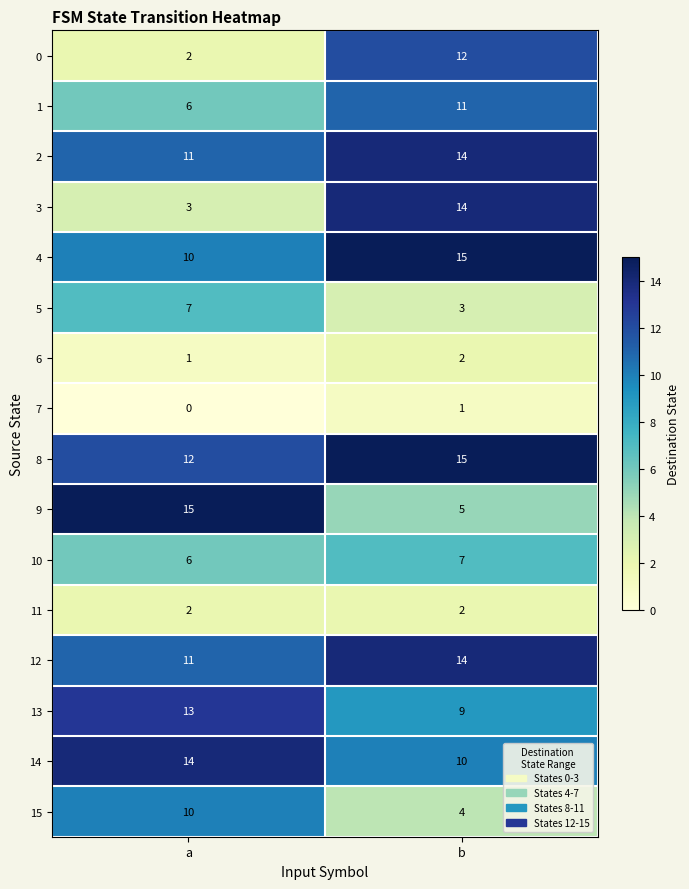

The value of 10 at a is 8. True or false?

False